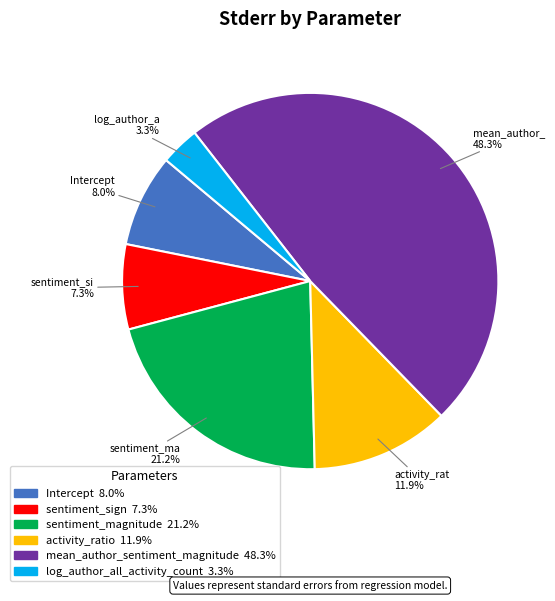

Rank the categories by value from highest to lowest.

mean_author_sentiment_magnitude, sentiment_magnitude, activity_ratio, Intercept, sentiment_sign, log_author_all_activity_count